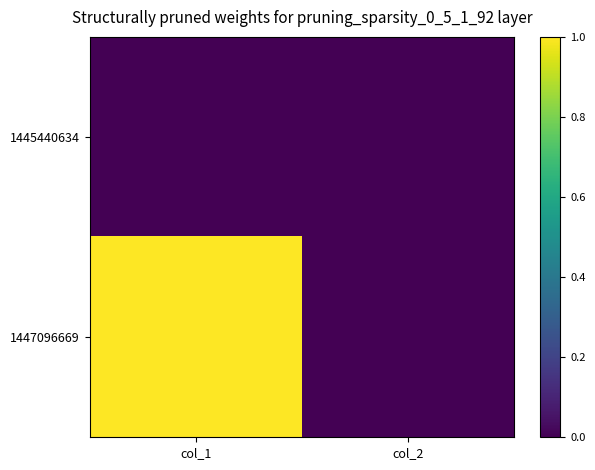

Reading left to right, list all the values displayed in this chart.

1445440634: col_1=0	col_2=0
1447096669: col_1=1	col_2=0